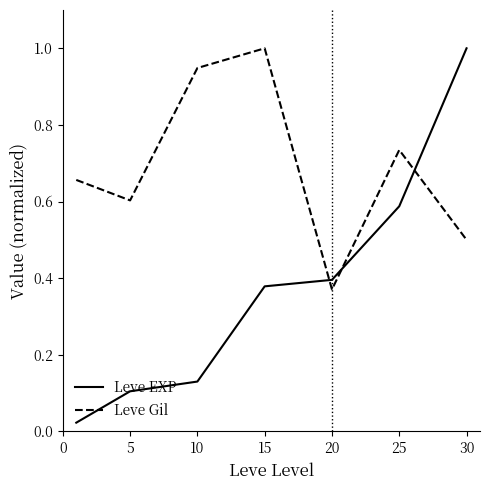

Which series has the largest range (max minus min)?

Leve EXP